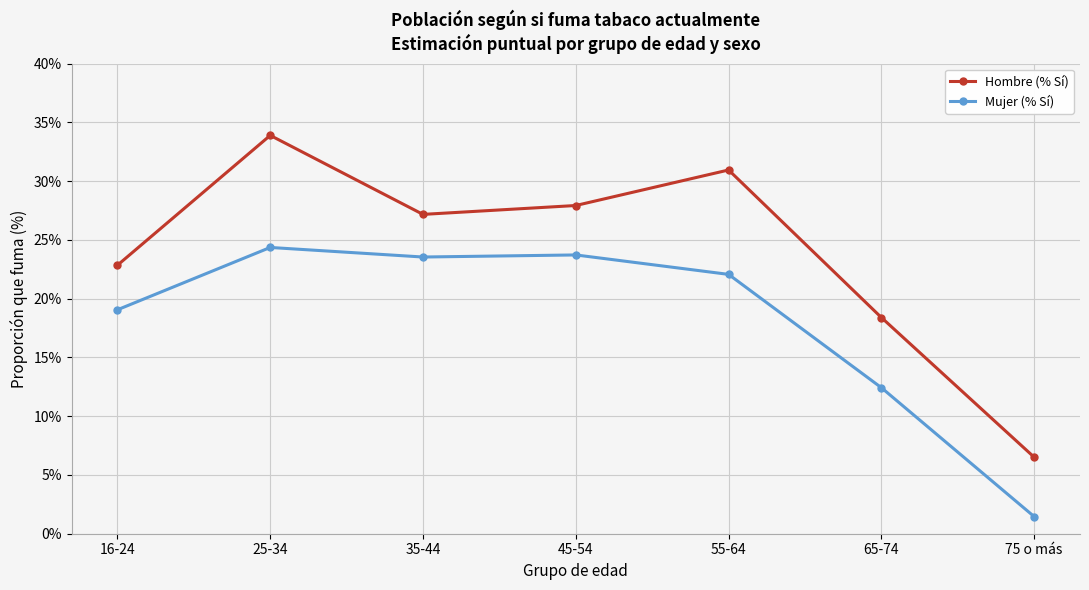

In Mujer (% Sí), how many points are lower than both neighbors (excluding endpoints)?

1